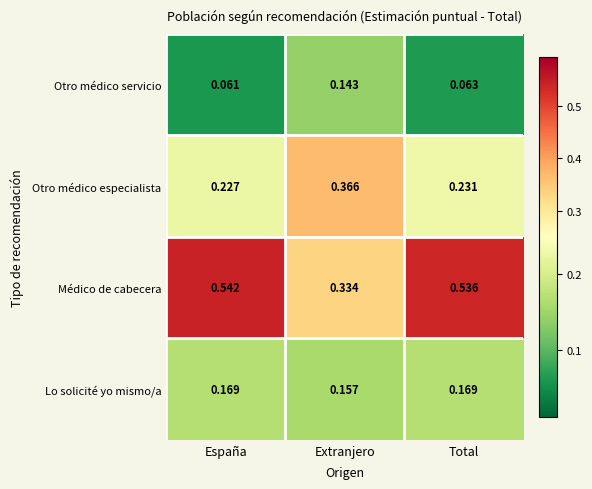

What is the total value across all series at España?

1.0